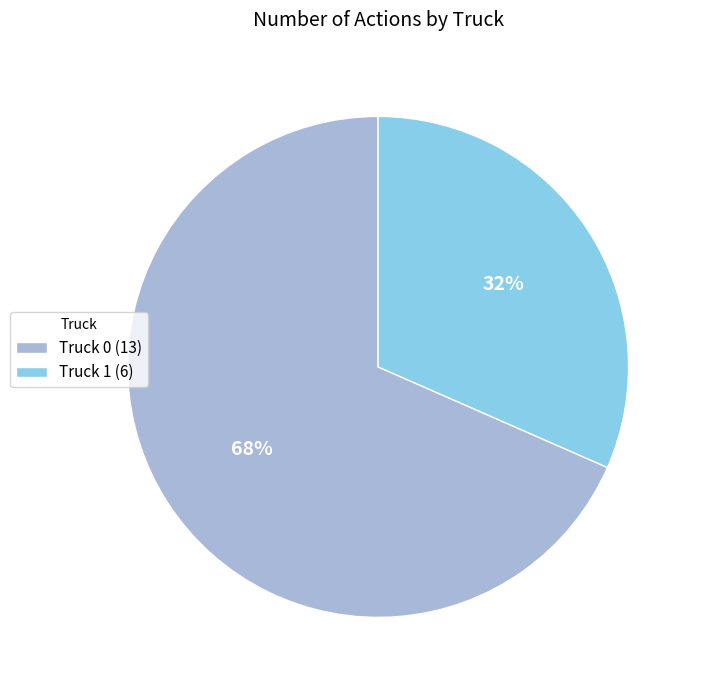

How many slices are in this pie chart?

2